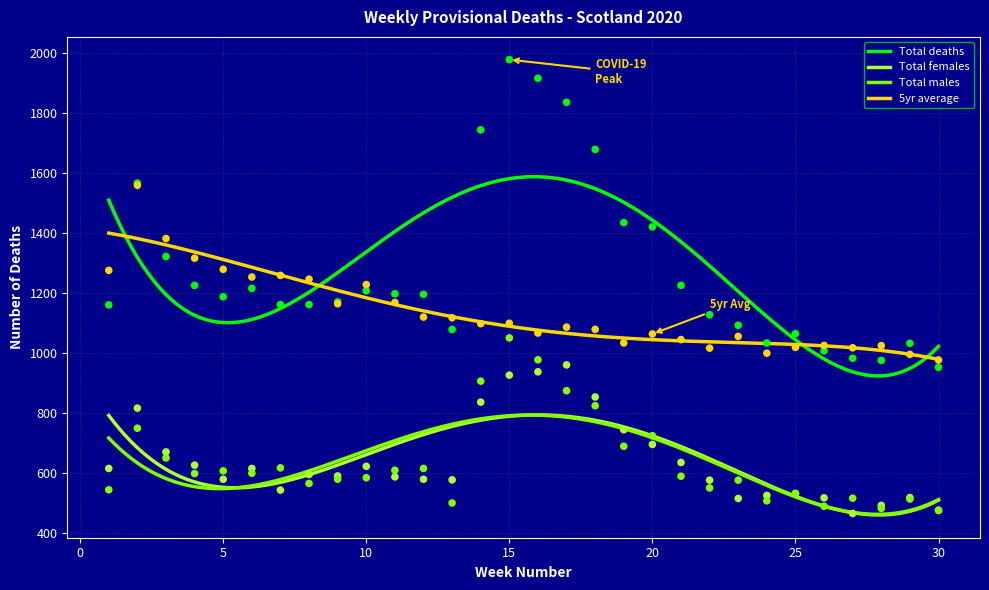

Which series contains the highest Y value?

Total deaths